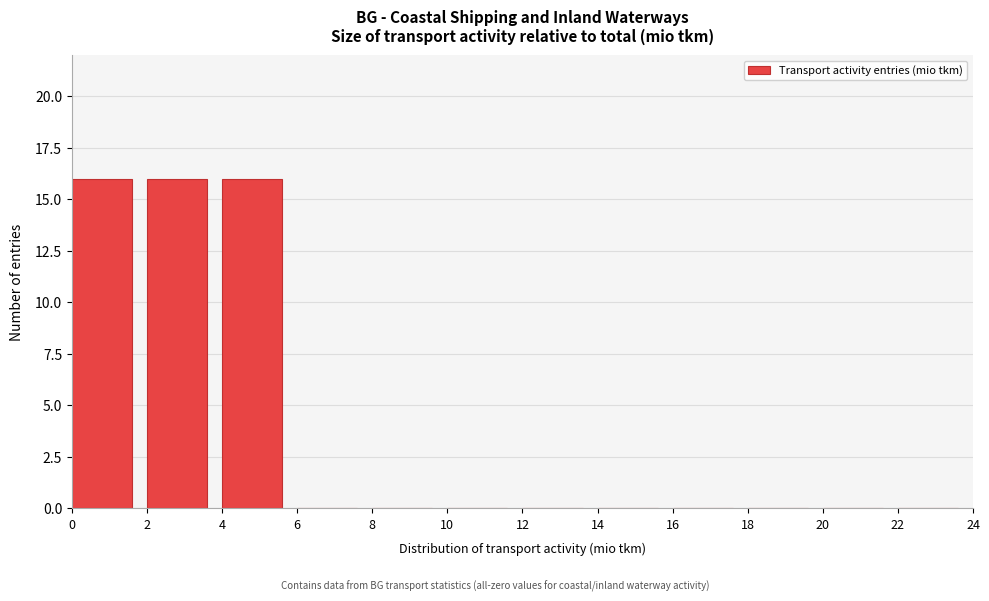

Reading left to right, transcribe all the data shown in this chart.

0=16	2=16	4=16	6=0	8=0	10=0	12=0	14=0	16=0	18=0	20=0	22=0